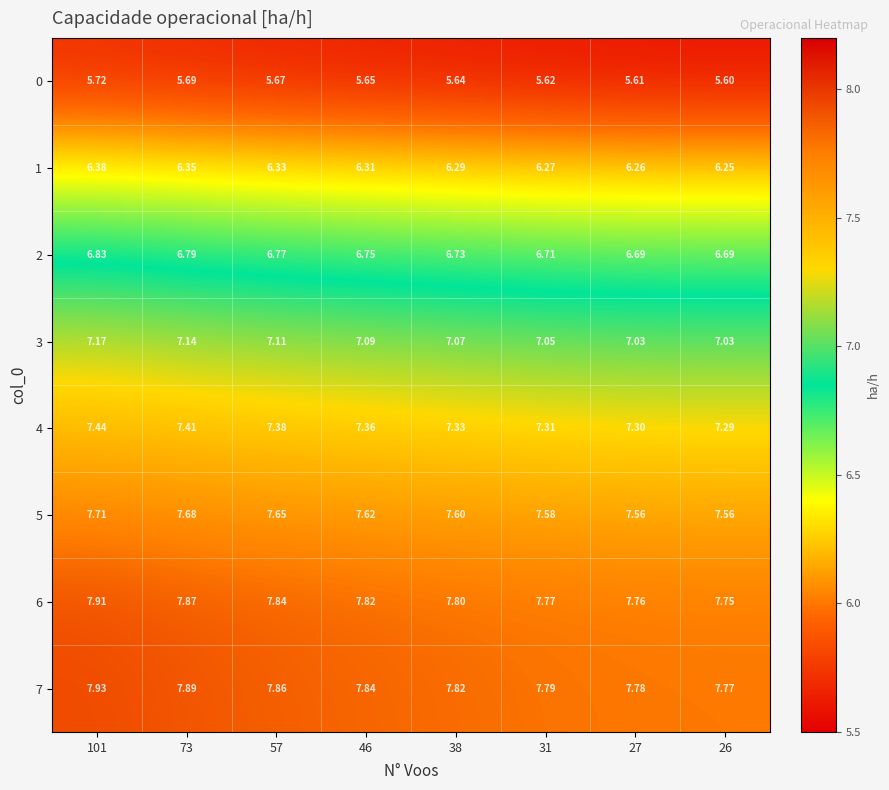

Reading left to right, list all the values displayed in this chart.

0: 101=5.7	73=5.7	57=5.7	46=5.7	38=5.6	31=5.6	27=5.6	26=5.6
1: 101=6.4	73=6.3	57=6.3	46=6.3	38=6.3	31=6.3	27=6.3	26=6.2
2: 101=6.8	73=6.8	57=6.8	46=6.8	38=6.7	31=6.7	27=6.7	26=6.7
3: 101=7.2	73=7.1	57=7.1	46=7.1	38=7.1	31=7.0	27=7.0	26=7.0
4: 101=7.4	73=7.4	57=7.4	46=7.4	38=7.3	31=7.3	27=7.3	26=7.3
5: 101=7.7	73=7.7	57=7.7	46=7.6	38=7.6	31=7.6	27=7.6	26=7.6
6: 101=7.9	73=7.9	57=7.8	46=7.8	38=7.8	31=7.8	27=7.8	26=7.8
7: 101=7.9	73=7.9	57=7.9	46=7.8	38=7.8	31=7.8	27=7.8	26=7.8